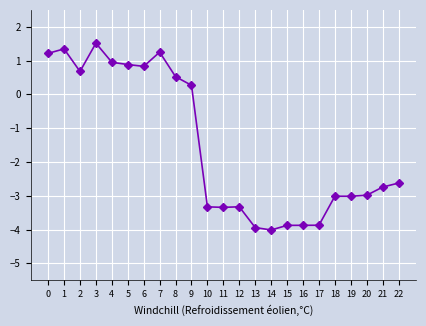

What is the difference between the values at 21 and 17?

1.1